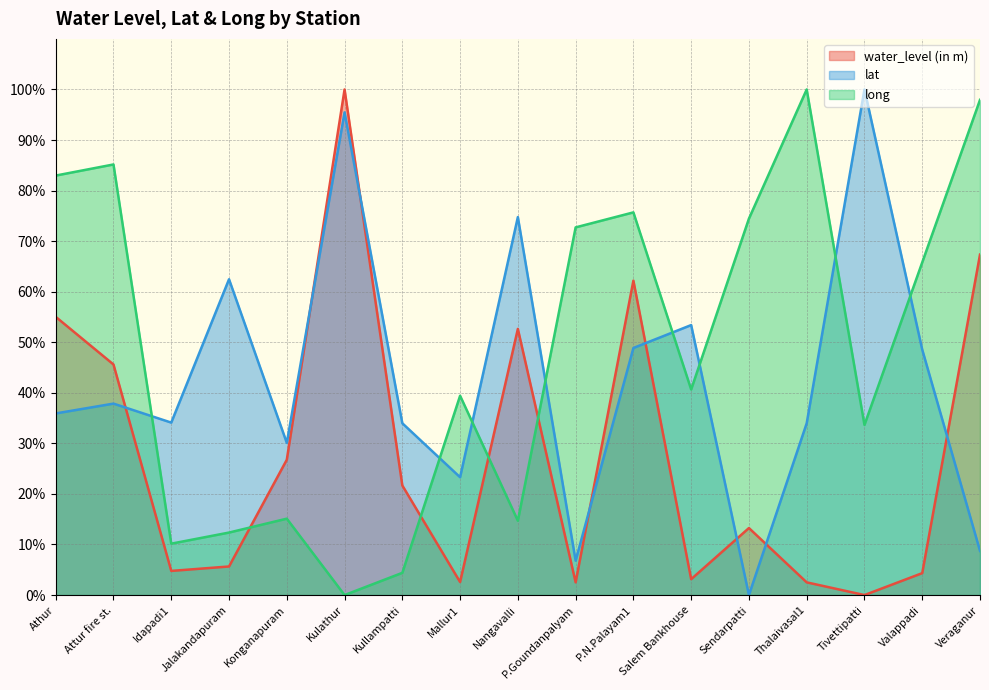

How many categories are shown in the chart?

17